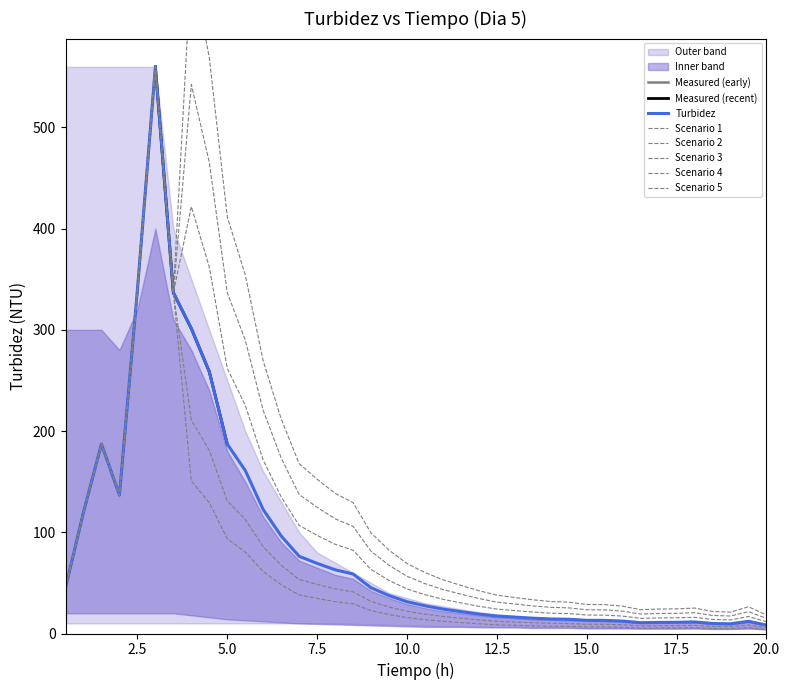

How many points are lower than both their immediate neighbors (excluding endpoints)?

3